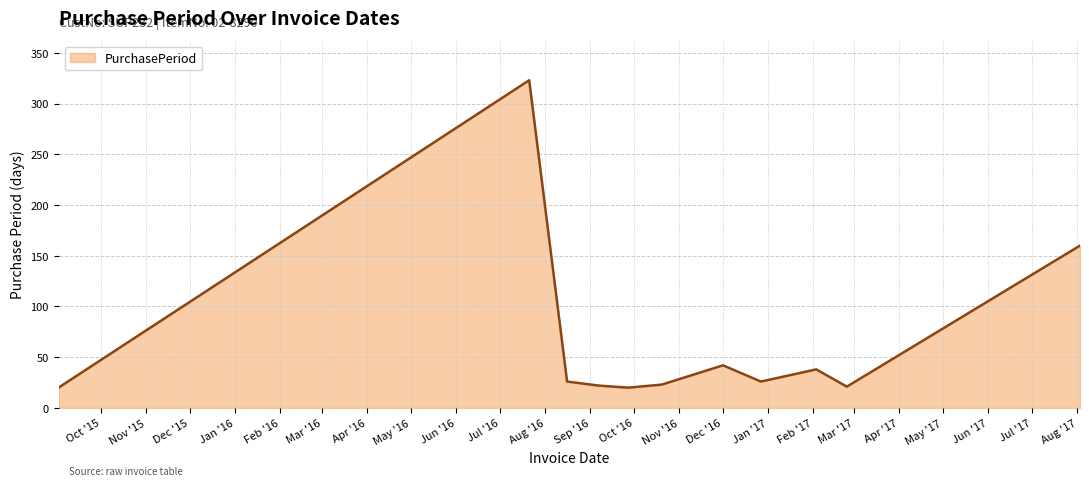

What is the difference between the maximum and minimum values?

303